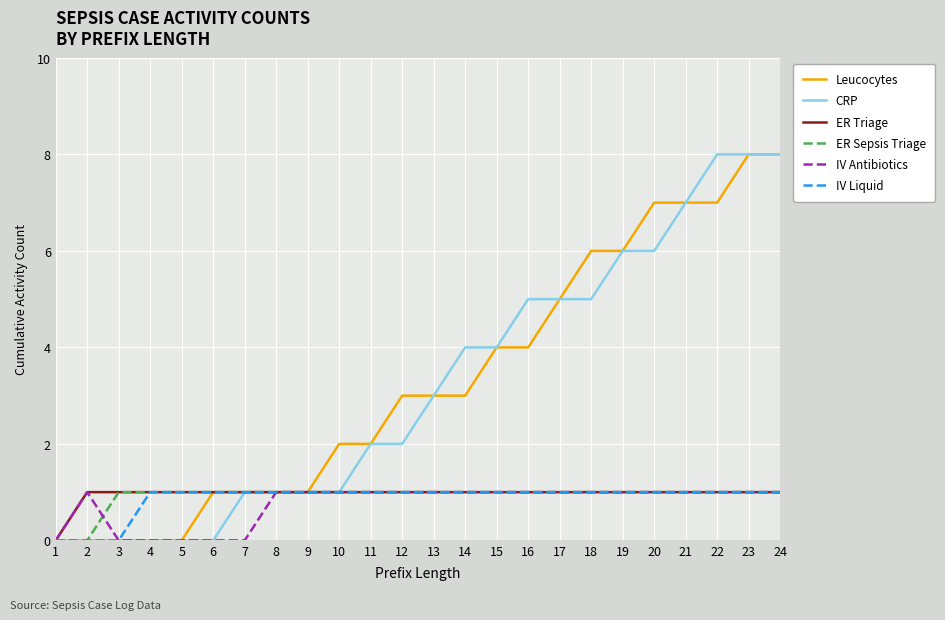

What is the greatest value displayed?

8